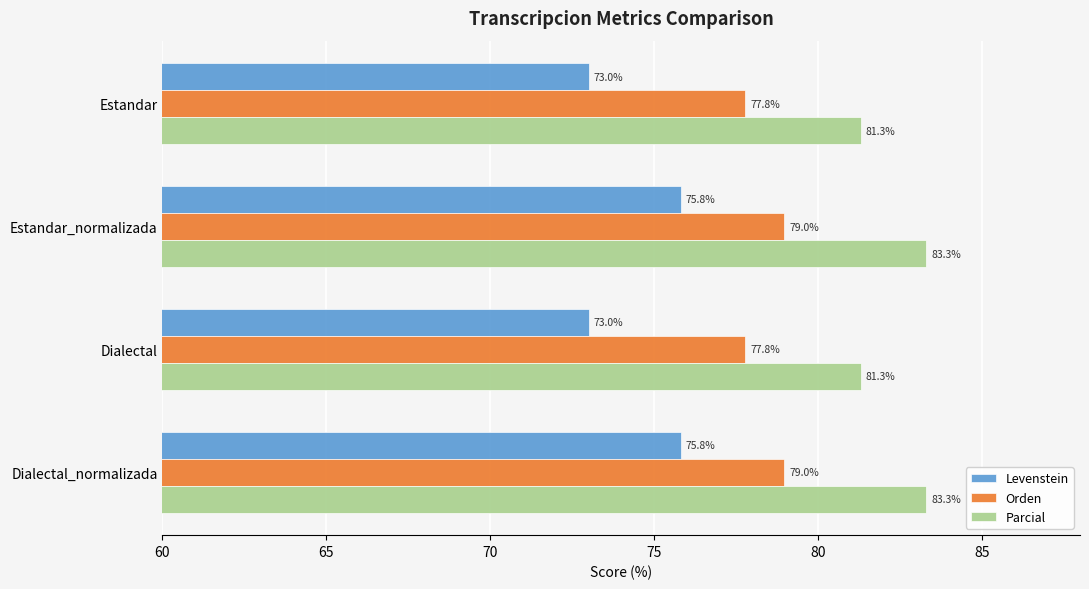

What is the maximum value shown in the chart?

83.3